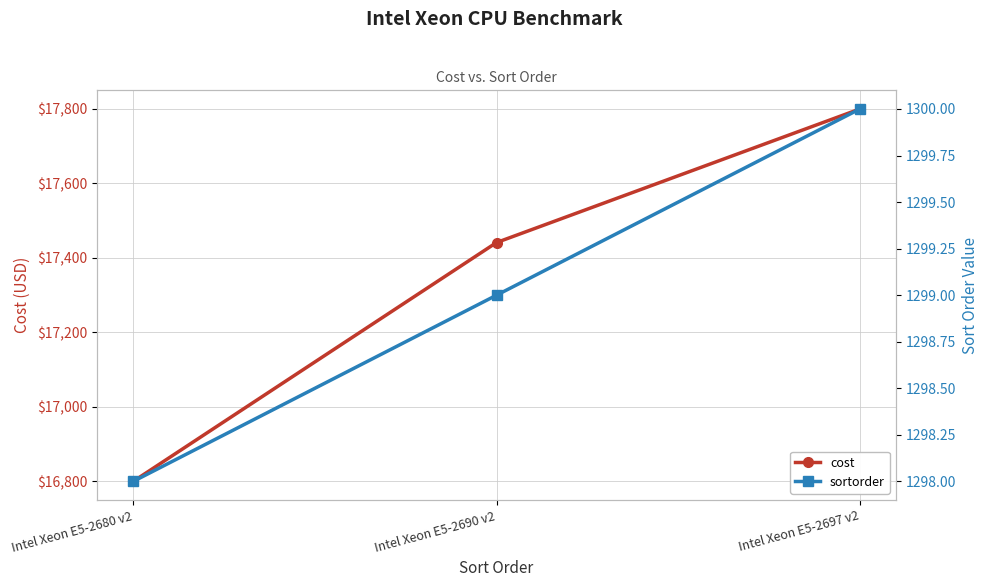

List the series in order of their overall mean, lowest first.

sortorder, cost